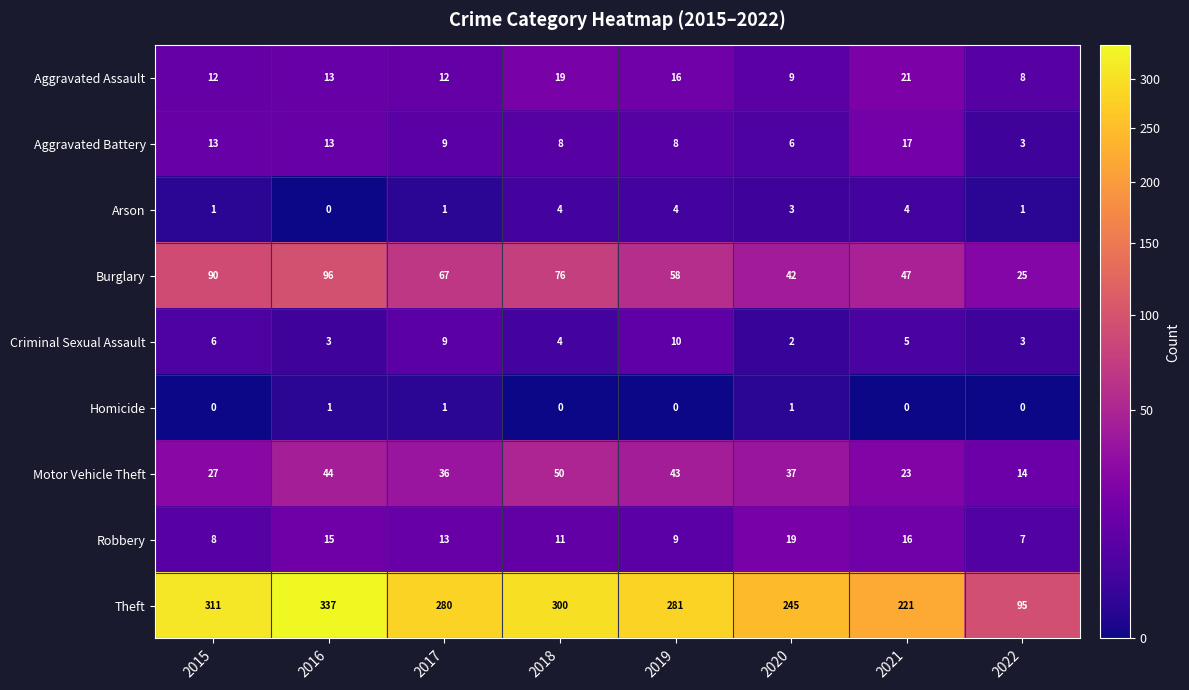

List the series in order of their peak value, highest first.

Theft, Burglary, Motor Vehicle Theft, Aggravated Assault, Robbery, Aggravated Battery, Criminal Sexual Assault, Arson, Homicide